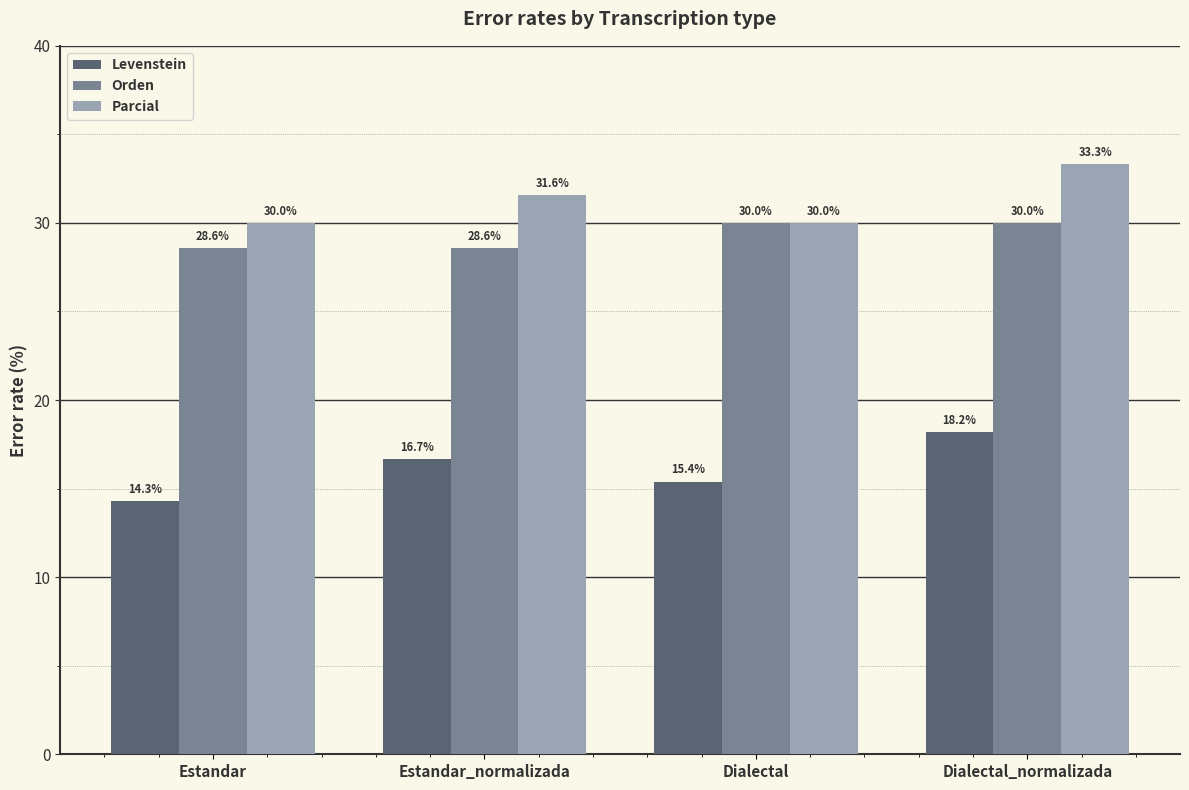

Which series has the widest spread of values?

Levenstein